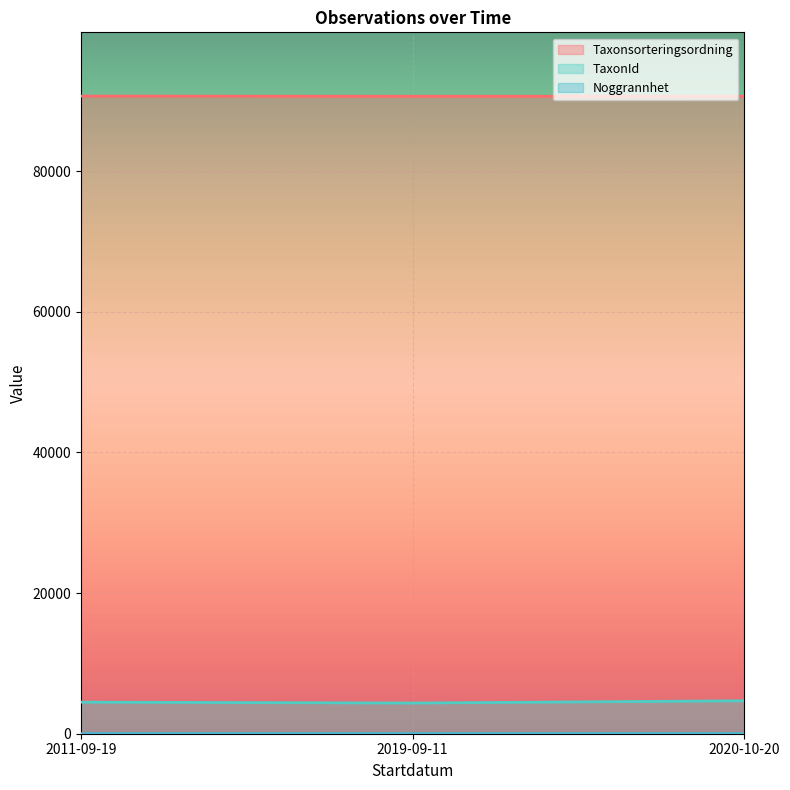

Which series has the largest total across all categories?

Taxonsorteringsordning